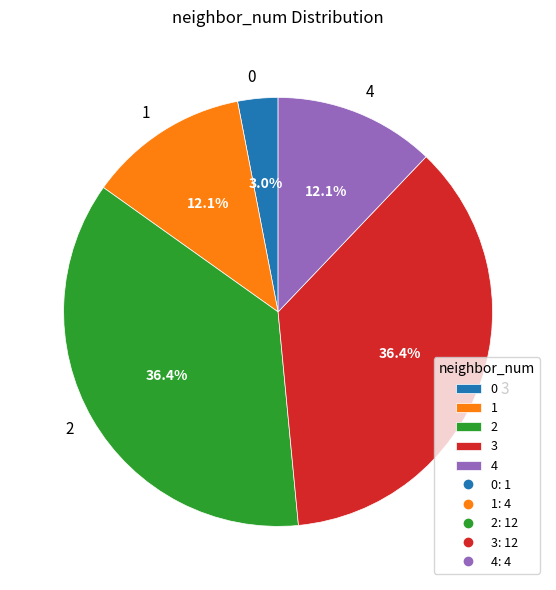

Does 0 represent more than half of the total?

No